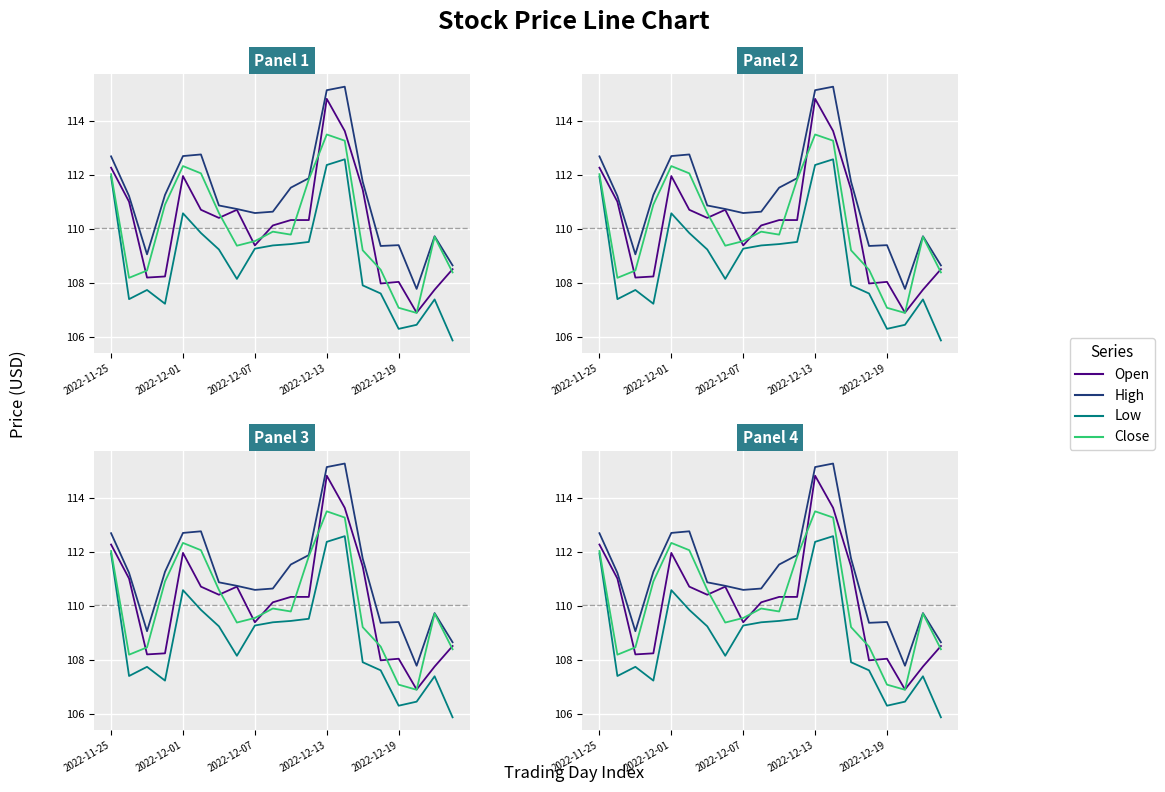

What is the minimum value for Close?

106.9